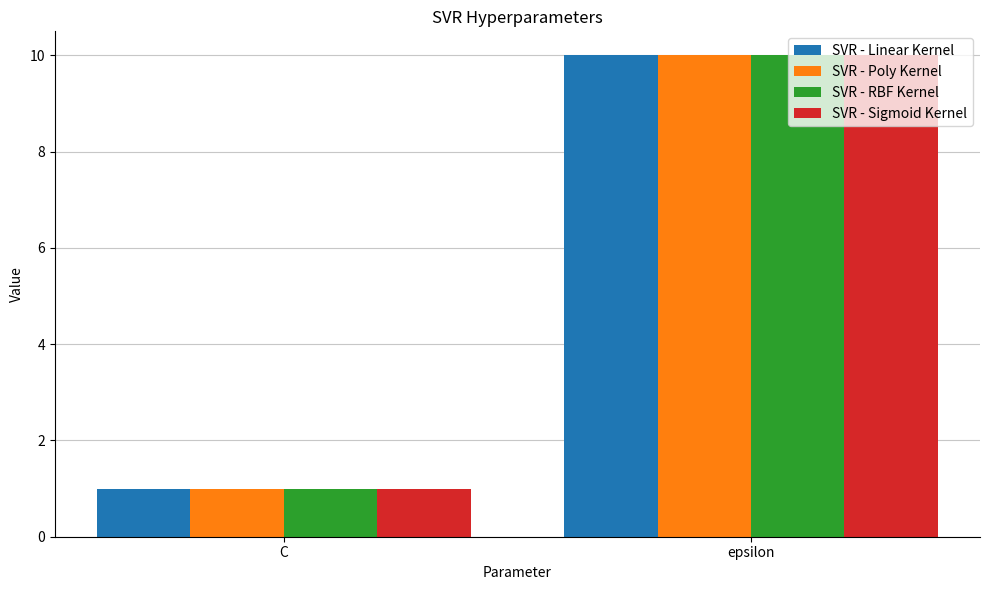

The value of SVR - Linear Kernel at epsilon is 10. True or false?

True